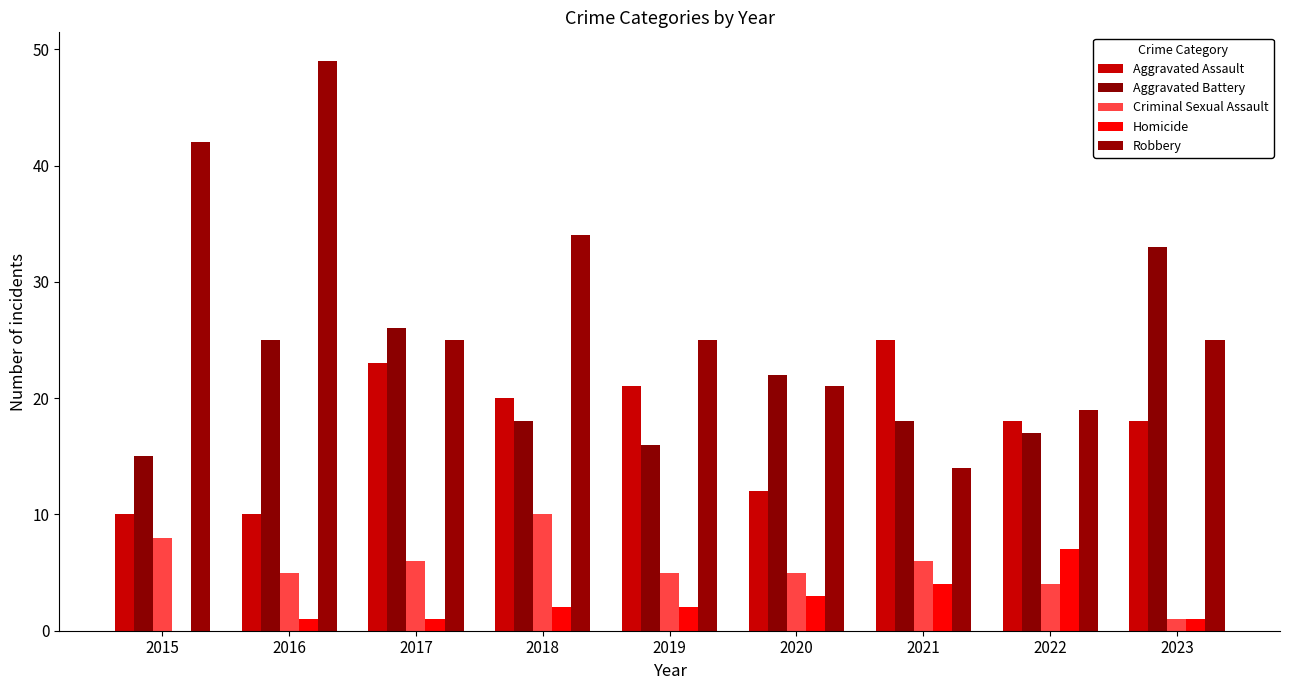

Which has a higher value, 2021 or 2022?

2021